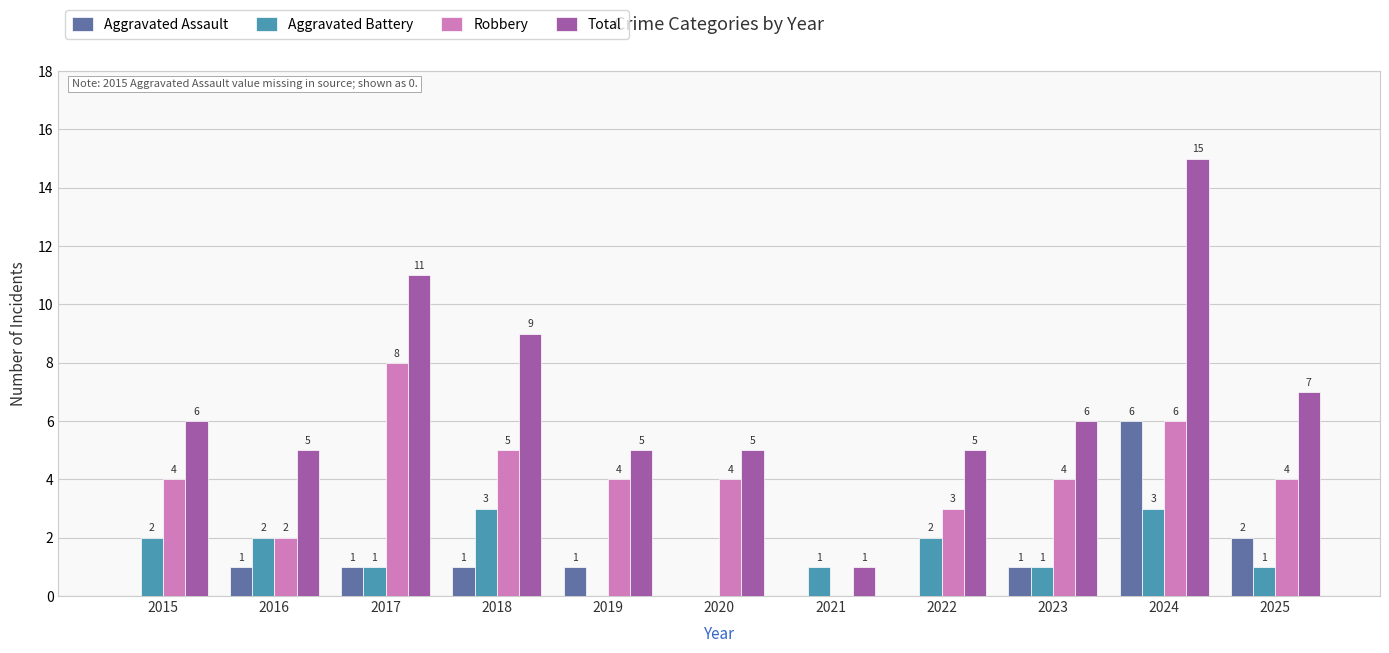

Where is Aggravated Assault nearest to the value 3?

2025